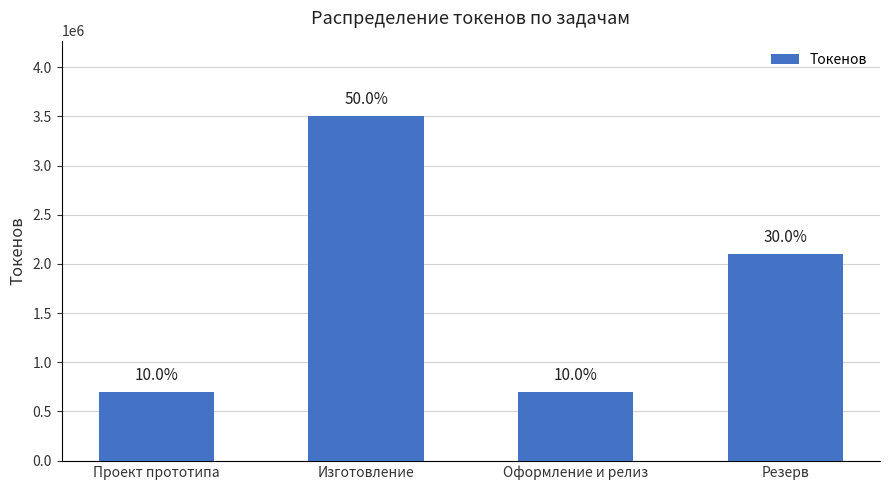

What is the greatest value displayed?

3500000